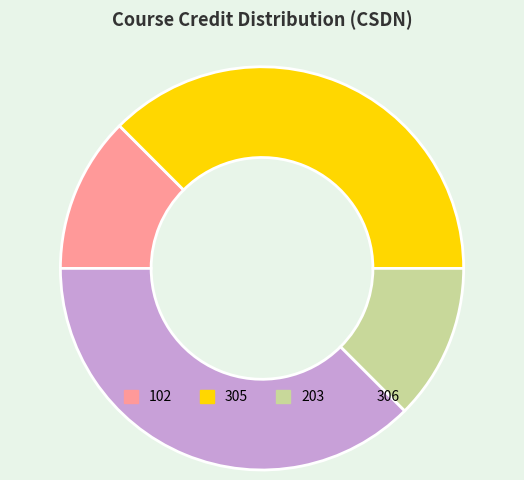

Is there a majority slice in this chart?

No